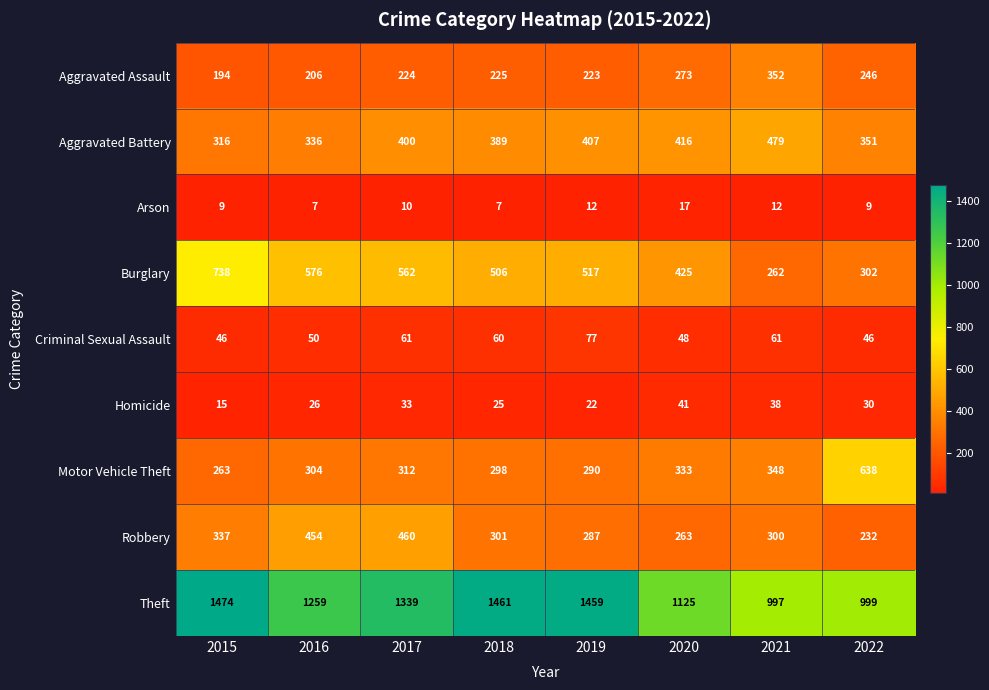

What is the total value across all series at 2020?

2941